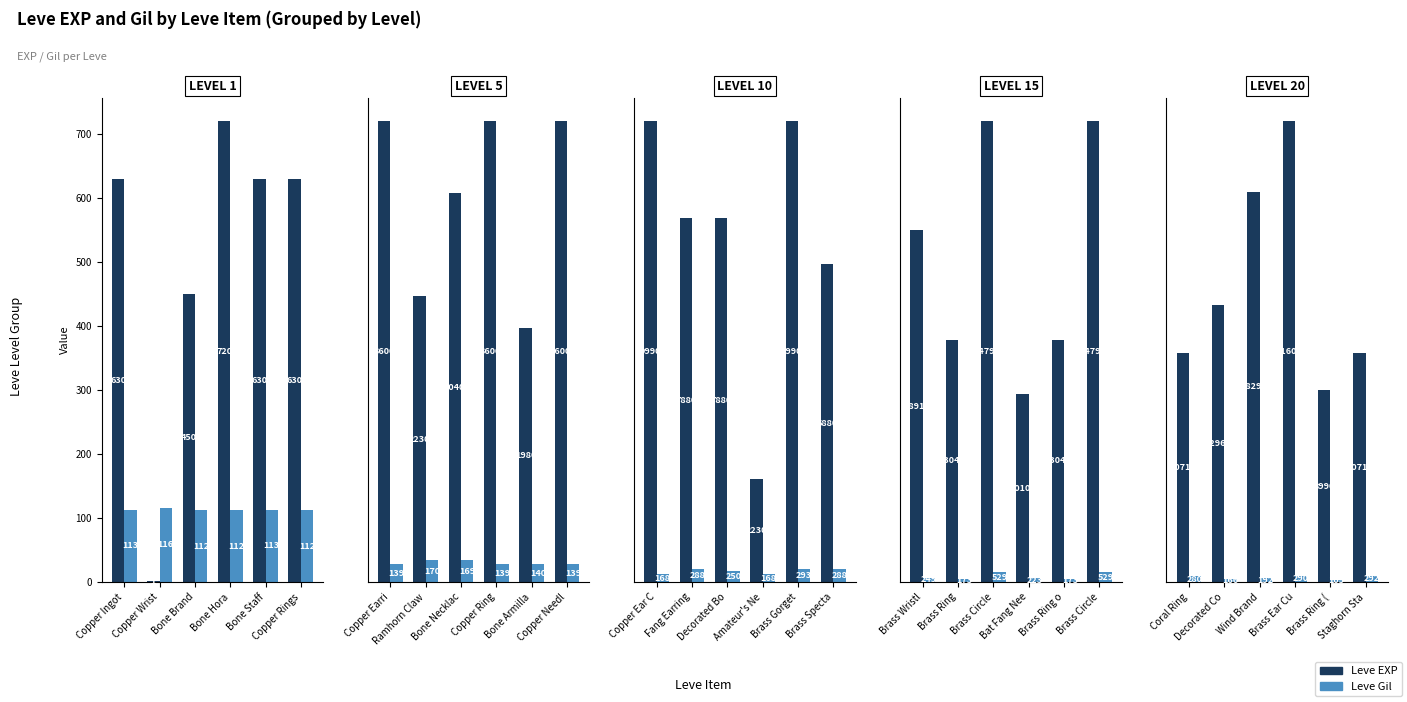

Are the bars horizontal?

No